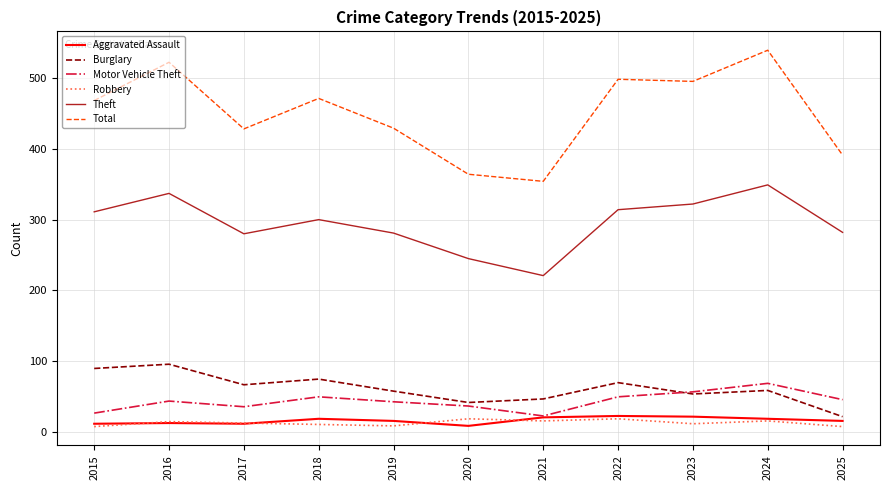

Which series has the largest total across all categories?

Total